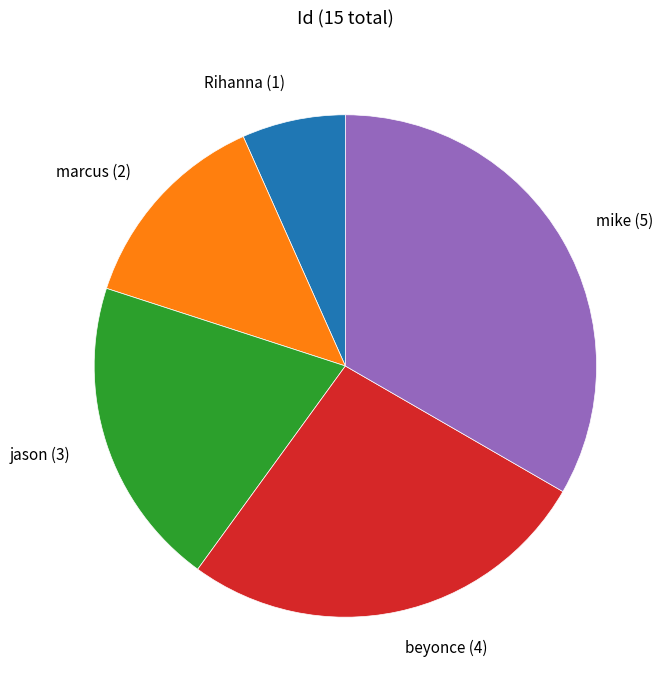

Do beyonce (4) and jason (3) together represent more than half of the pie?

No